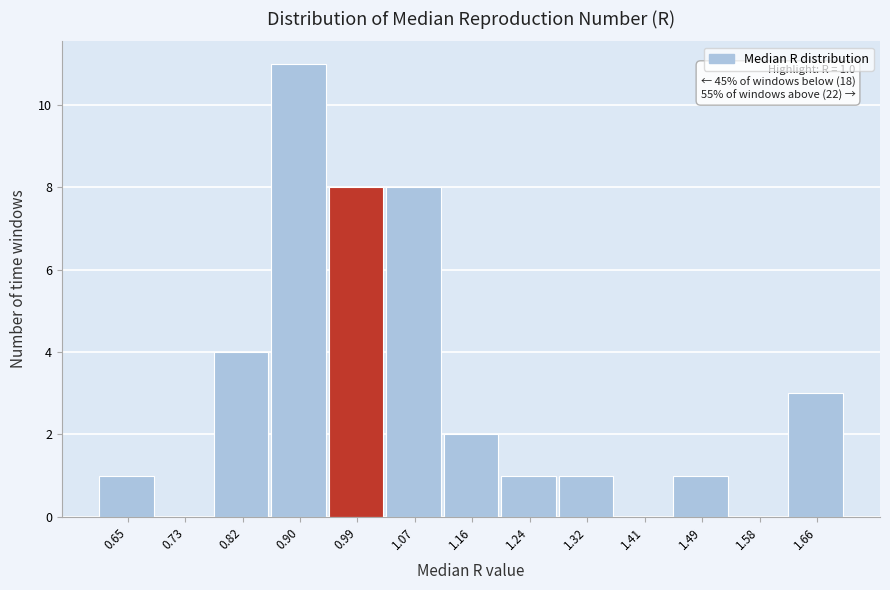

Which has a higher value, 1.32 or 0.99?

0.99